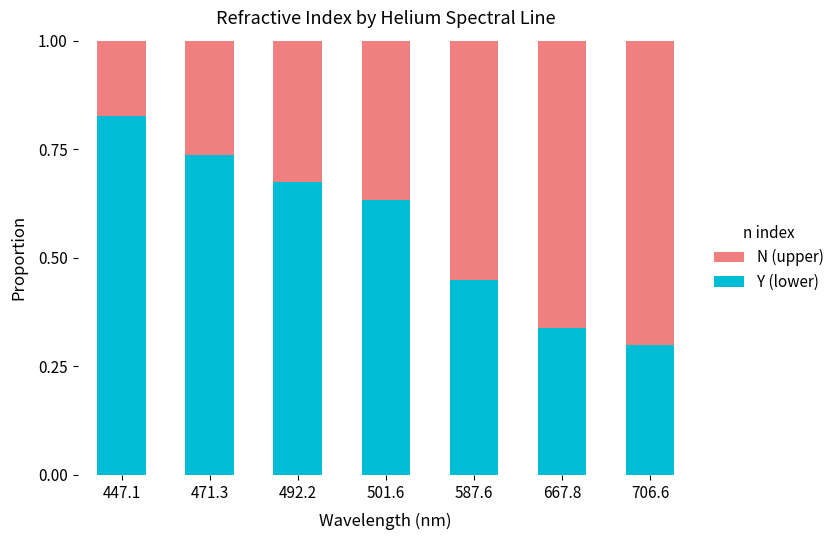

What is the total value across all series at 447.1?

1.0